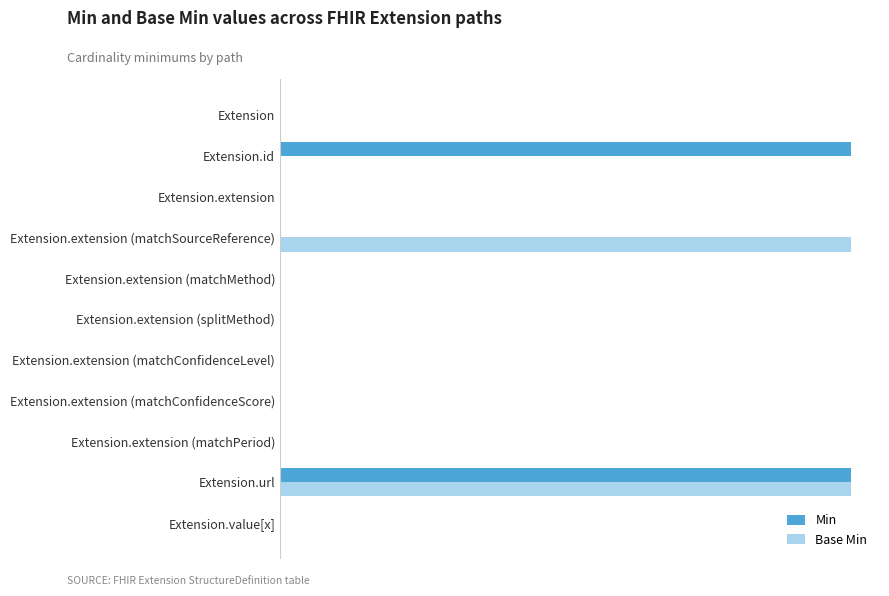

What are all the series names shown in the legend?

Min, Base Min